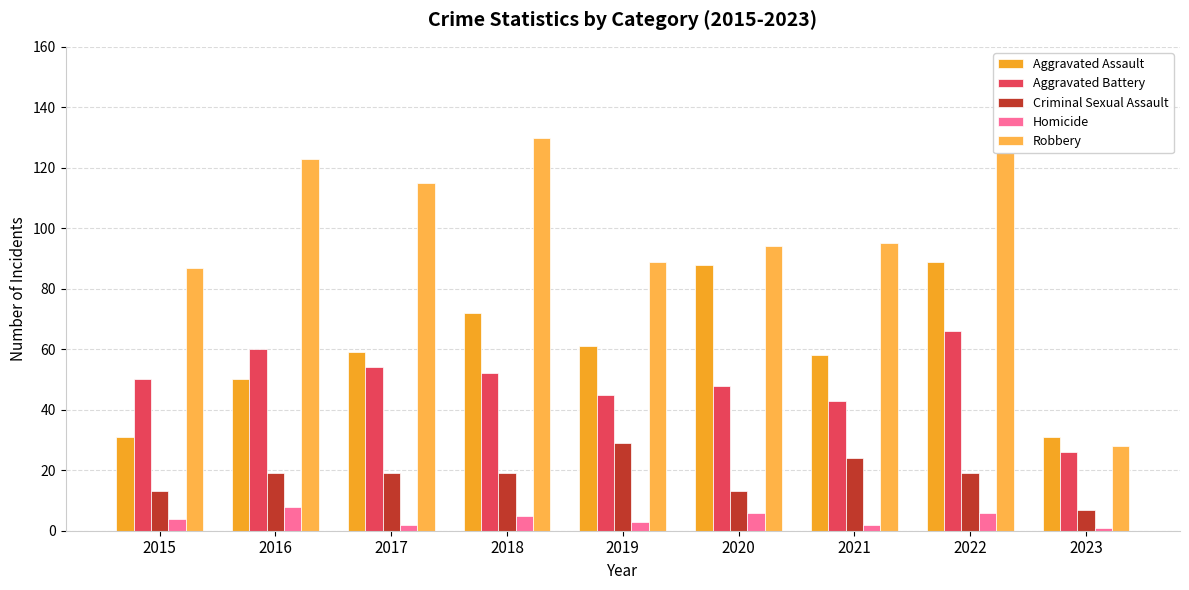

What is the difference between the Homicide values at 2017 and 2020?

4